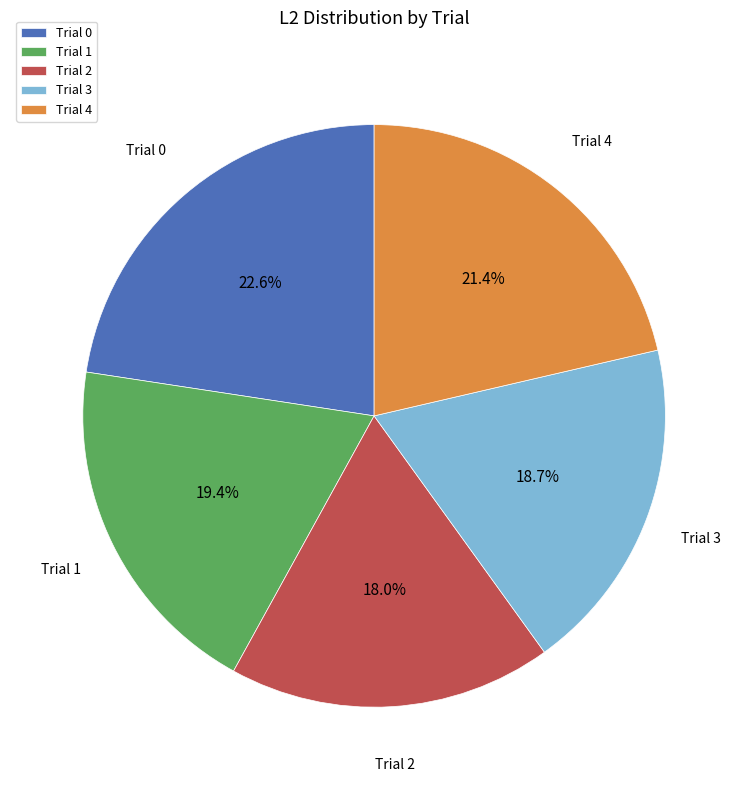

Approximately how many times larger is the value at Trial 2 compared to Trial 3?

1.0